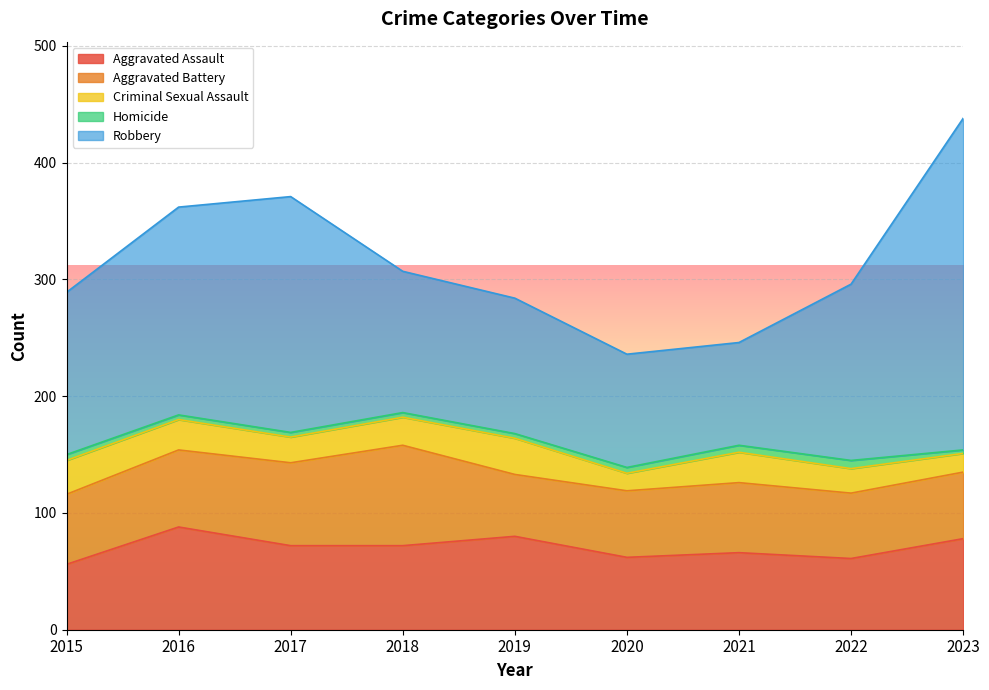

How many data points in Aggravated Battery are less than 60?

4